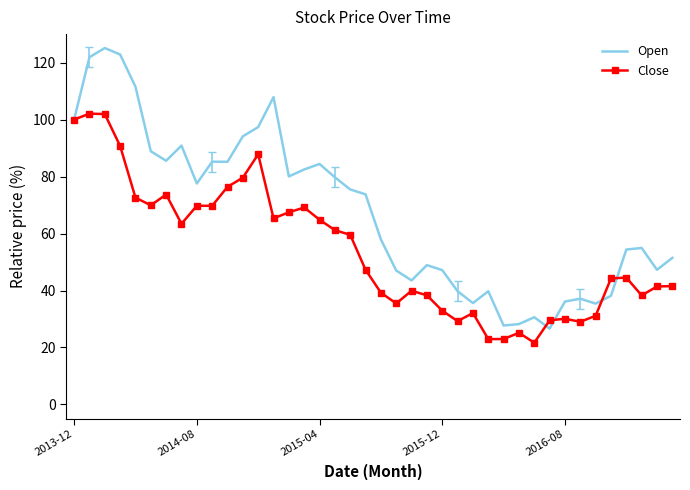

Rank the series by their maximum value, from lowest to highest.

Close, Open